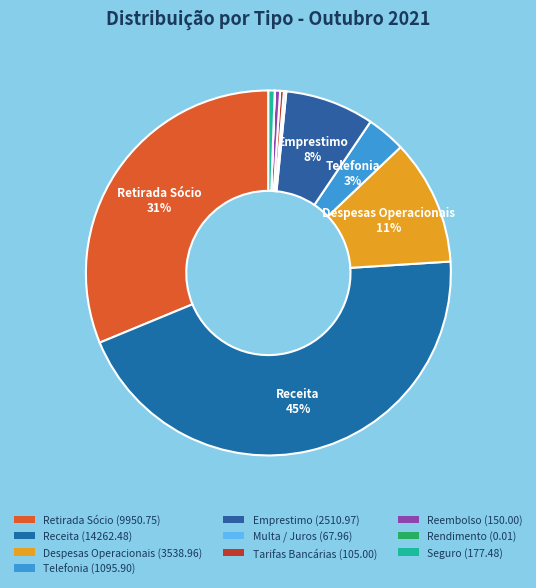

Which category has the smallest portion of the pie?

Rendimento